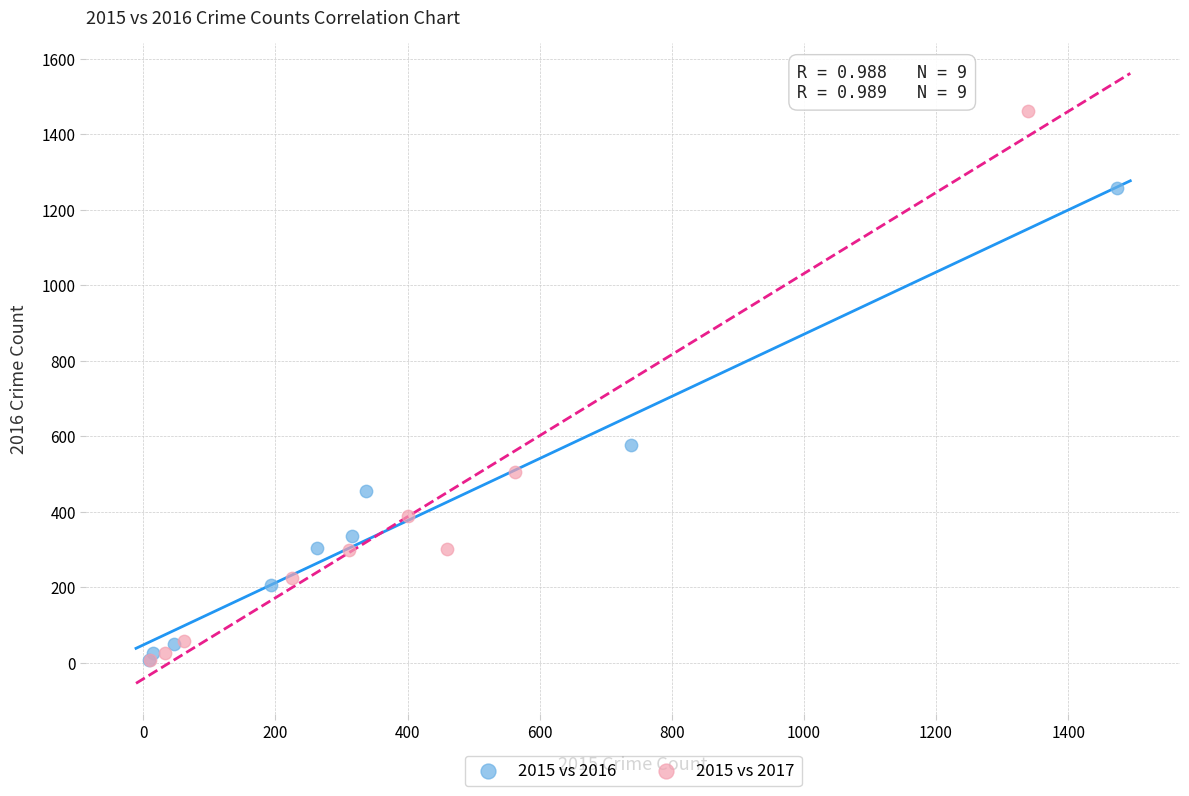

Which series has the largest Y range (max minus min)?

2015 vs 2017